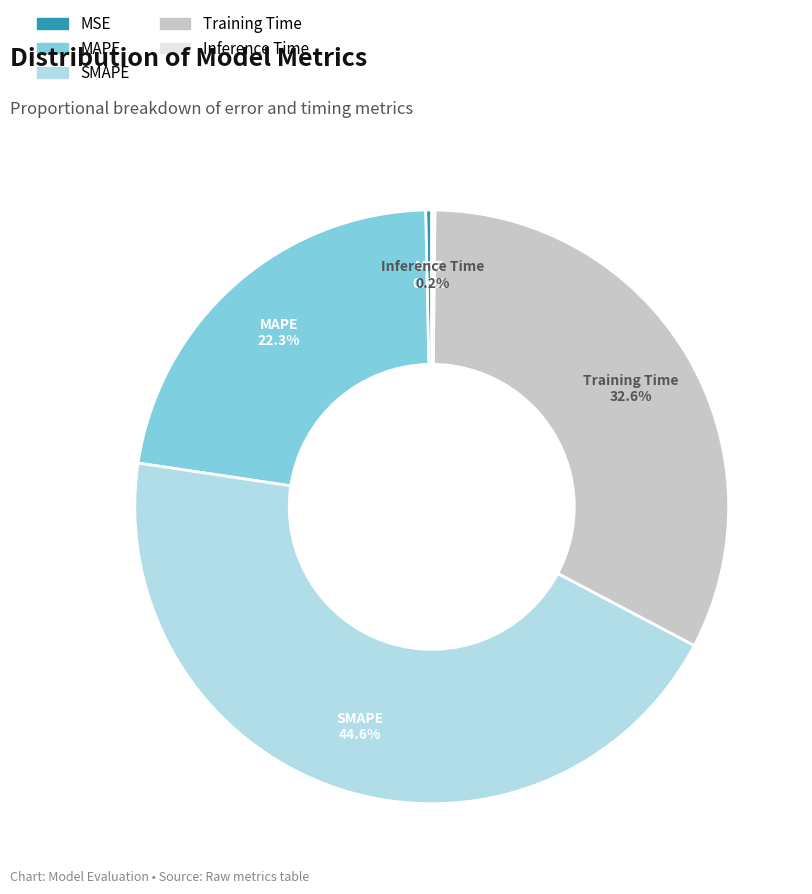

Is it true that MAPE is 30% of the pie?

False